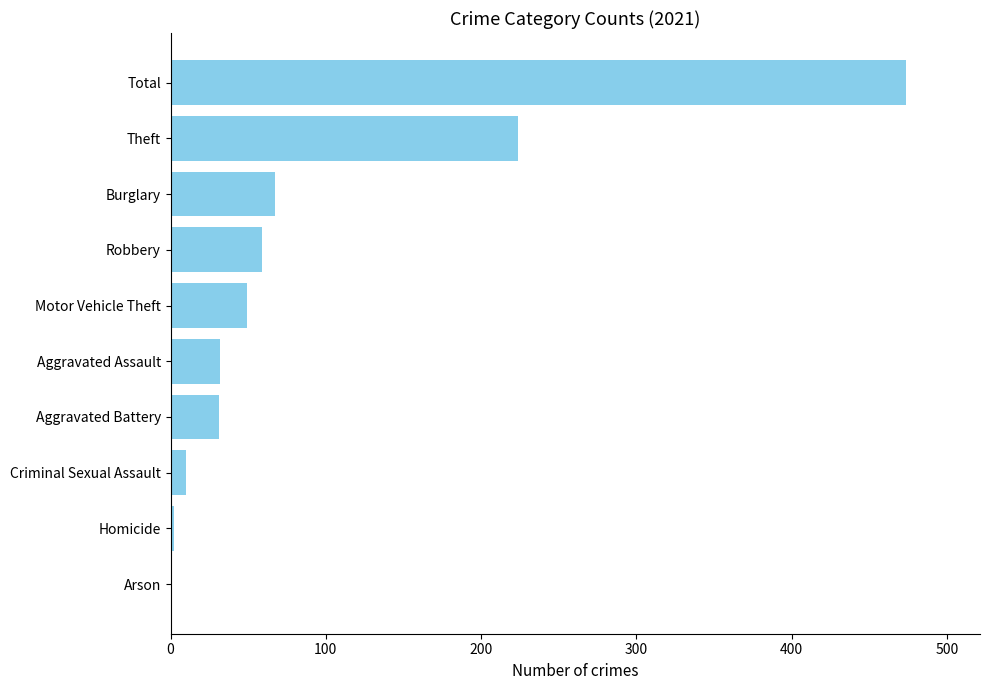

What is the sum of the values at Theft and Motor Vehicle Theft?

273